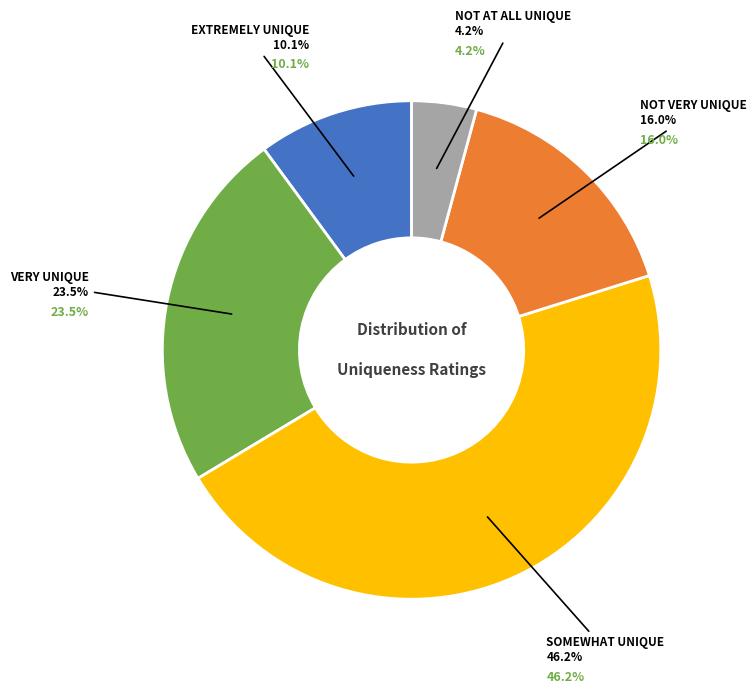

Does Very unique account for over 50% of the chart?

No